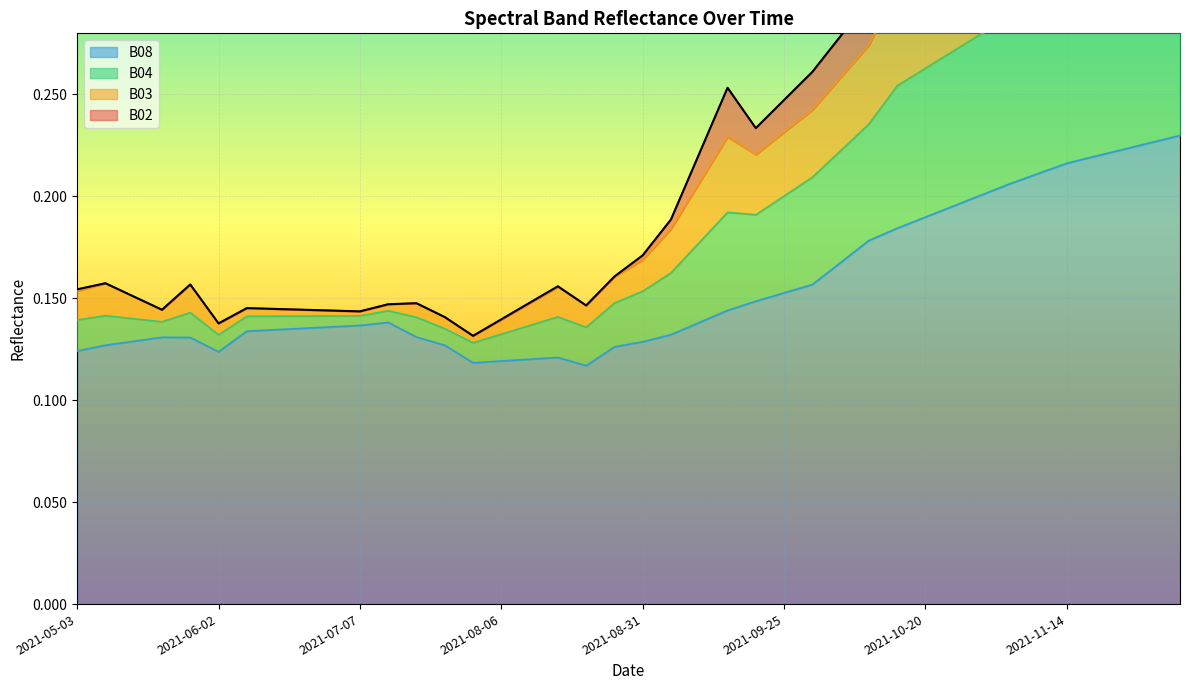

How many series are shown in this chart?

4